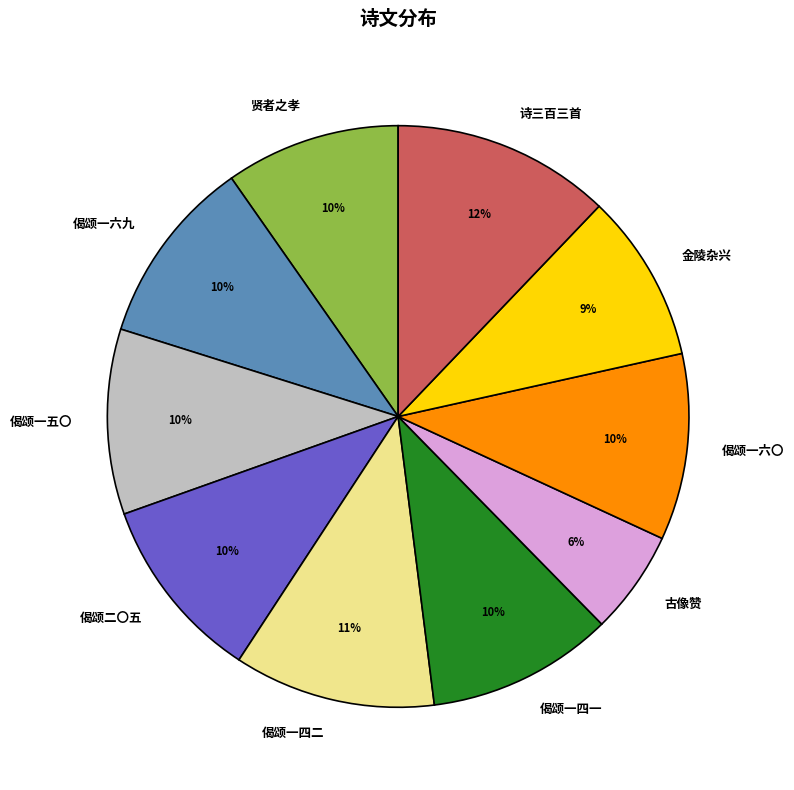

Is there any slice that represents more than half of the pie?

No